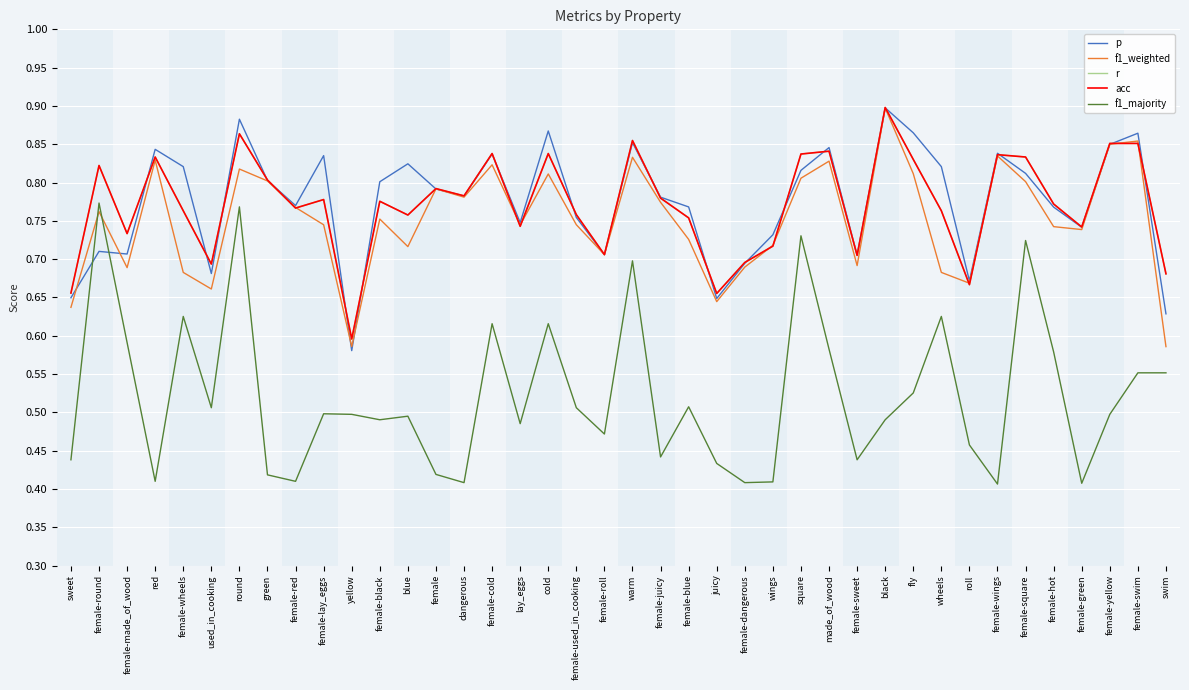

How many times do acc and f1_weighted cross each other?

10